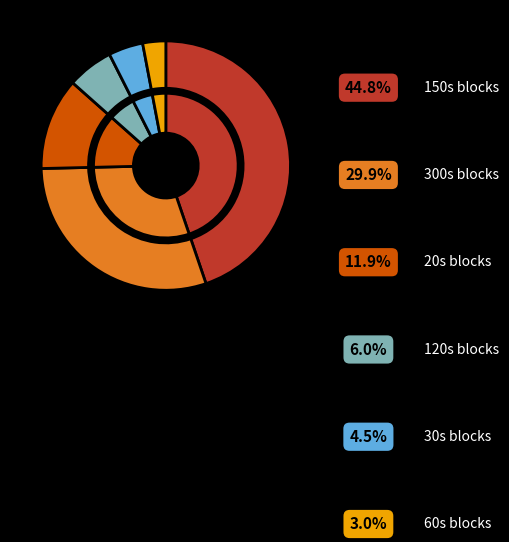

Is it true that 2 is 2% of the pie?

True